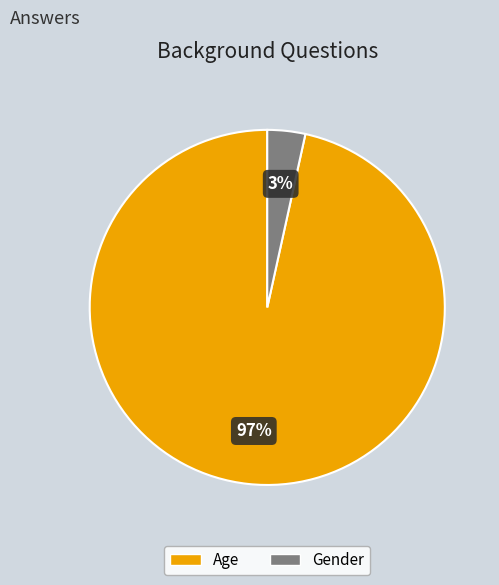

To the nearest percent, what is the average slice percentage?

50%